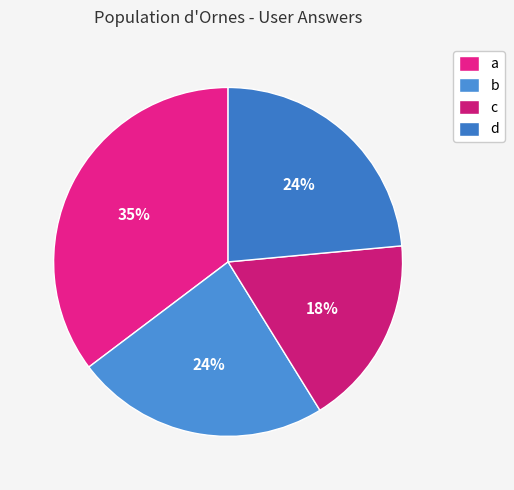

What percentage is the a slice, to the nearest percent?

35%